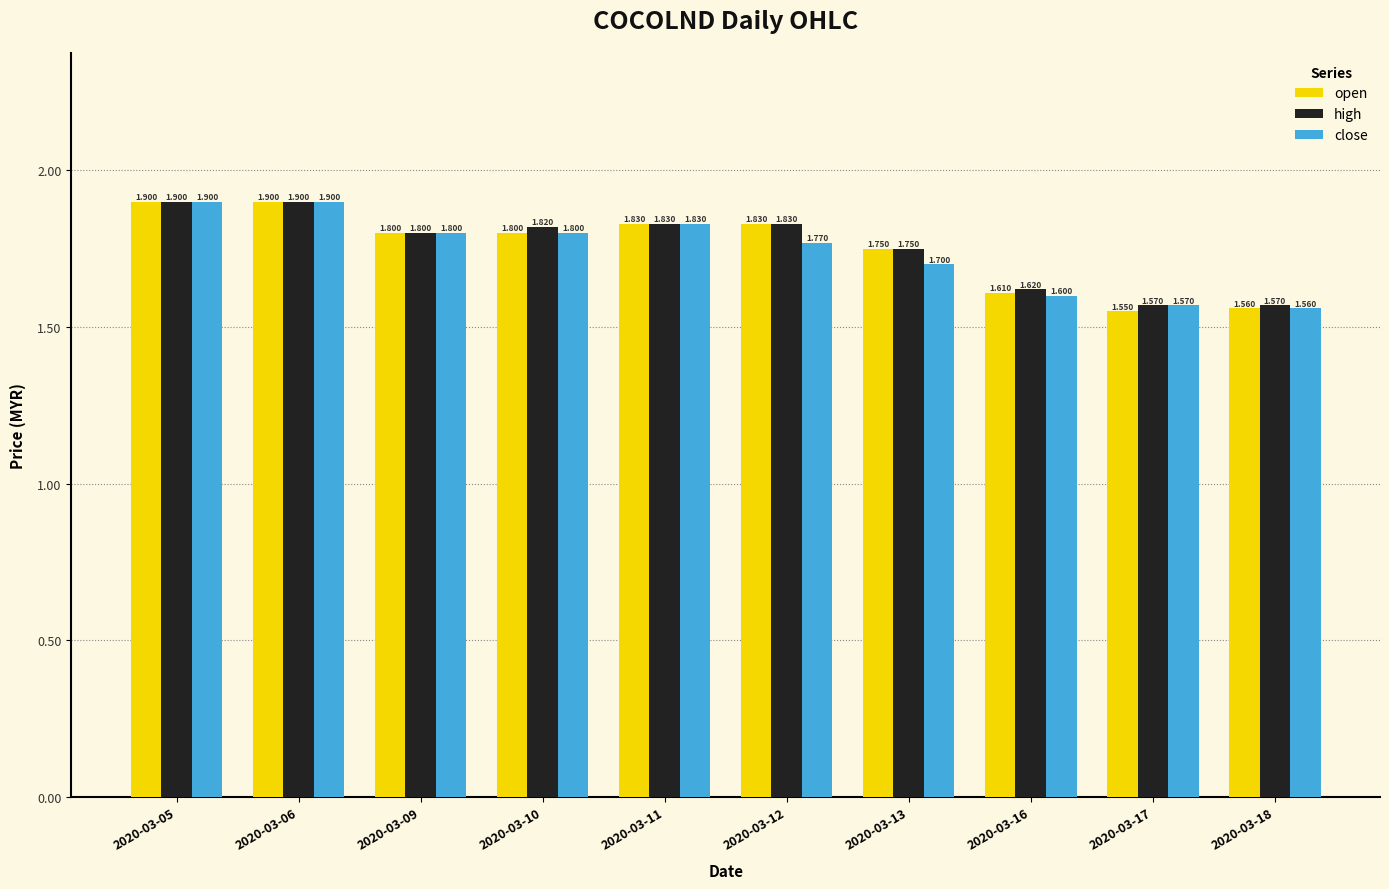

Reading left to right, list all the values displayed in this chart.

open: 2020-03-05=1.9	2020-03-06=1.9	2020-03-09=1.8	2020-03-10=1.8	2020-03-11=1.8	2020-03-12=1.8	2020-03-13=1.8	2020-03-16=1.6	2020-03-17=1.6	2020-03-18=1.6
high: 2020-03-05=1.9	2020-03-06=1.9	2020-03-09=1.8	2020-03-10=1.8	2020-03-11=1.8	2020-03-12=1.8	2020-03-13=1.8	2020-03-16=1.6	2020-03-17=1.6	2020-03-18=1.6
close: 2020-03-05=1.9	2020-03-06=1.9	2020-03-09=1.8	2020-03-10=1.8	2020-03-11=1.8	2020-03-12=1.8	2020-03-13=1.7	2020-03-16=1.6	2020-03-17=1.6	2020-03-18=1.6